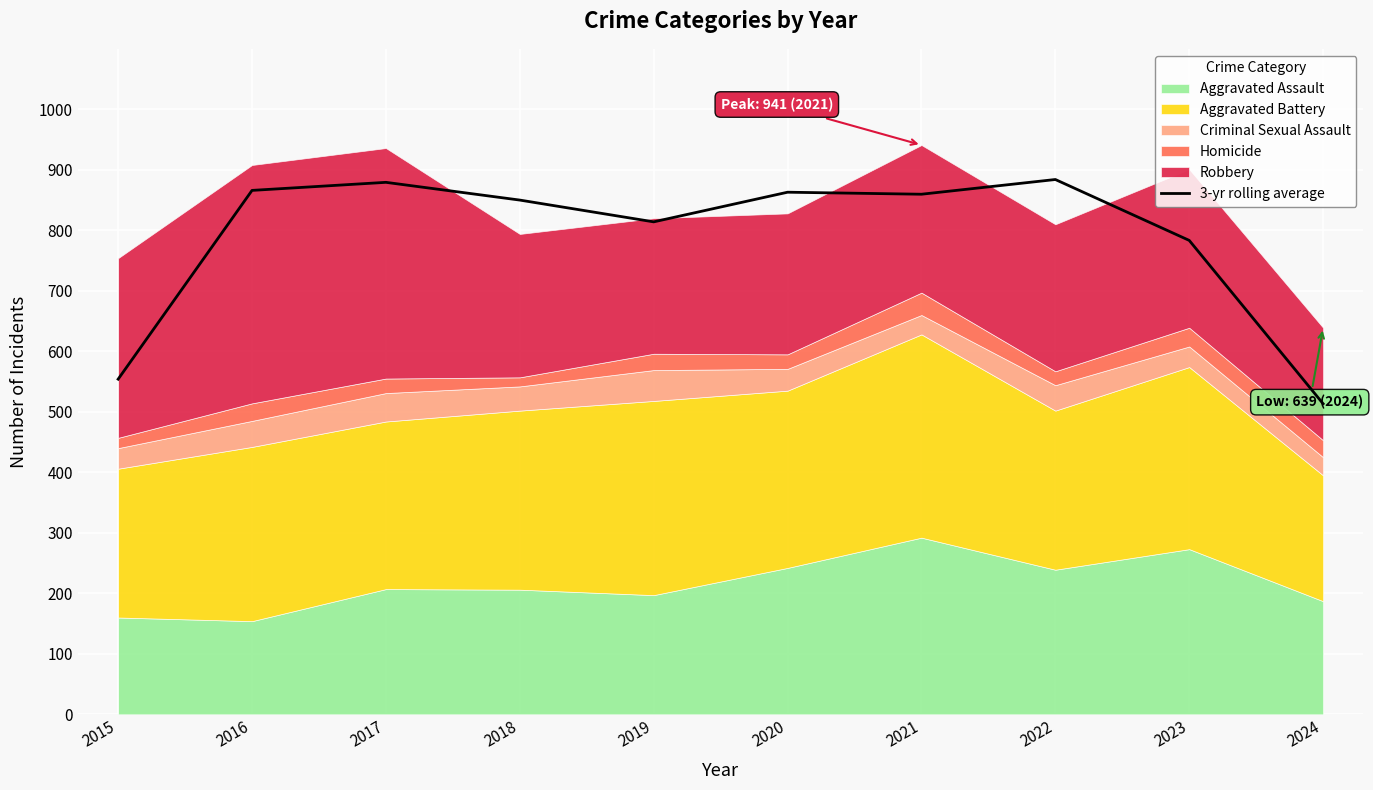

How many lines are shown in the chart?

1